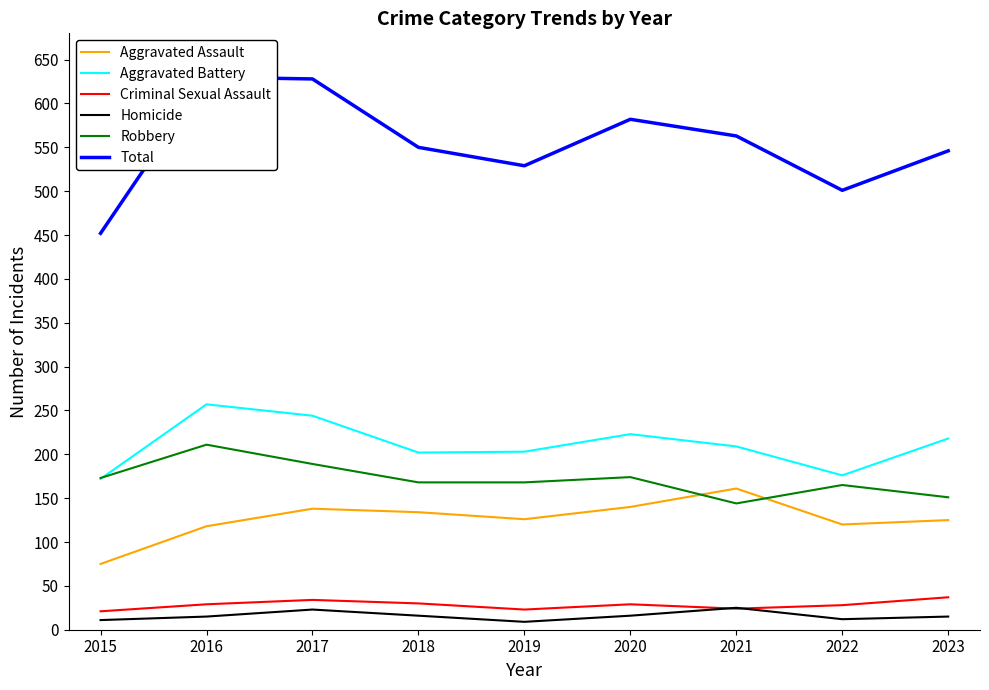

At how many categories does at least one series exceed 396?

9